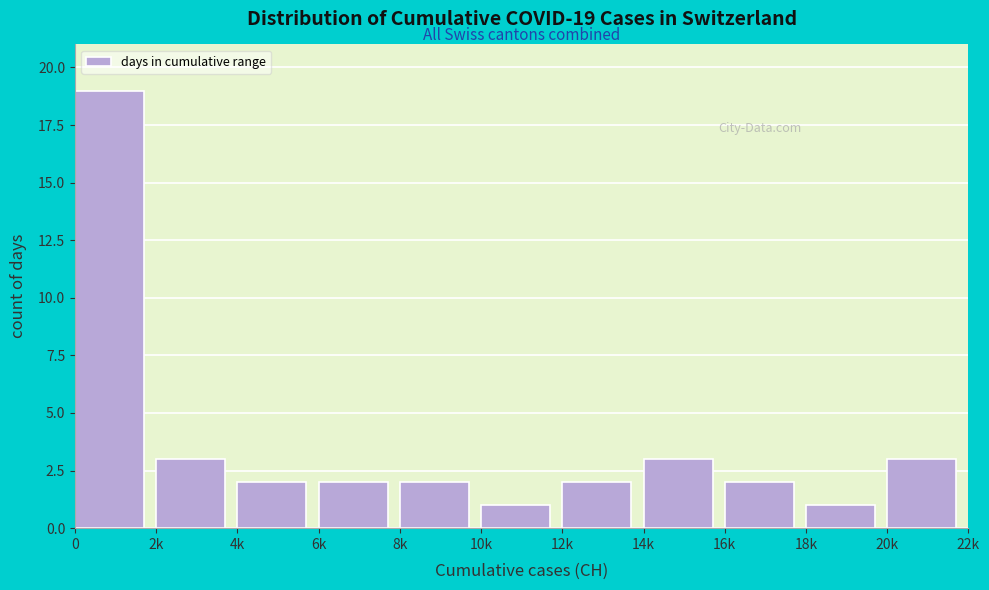

Reading left to right, transcribe all the data shown in this chart.

19	3	2	2	2	1	2	3	2	1	3